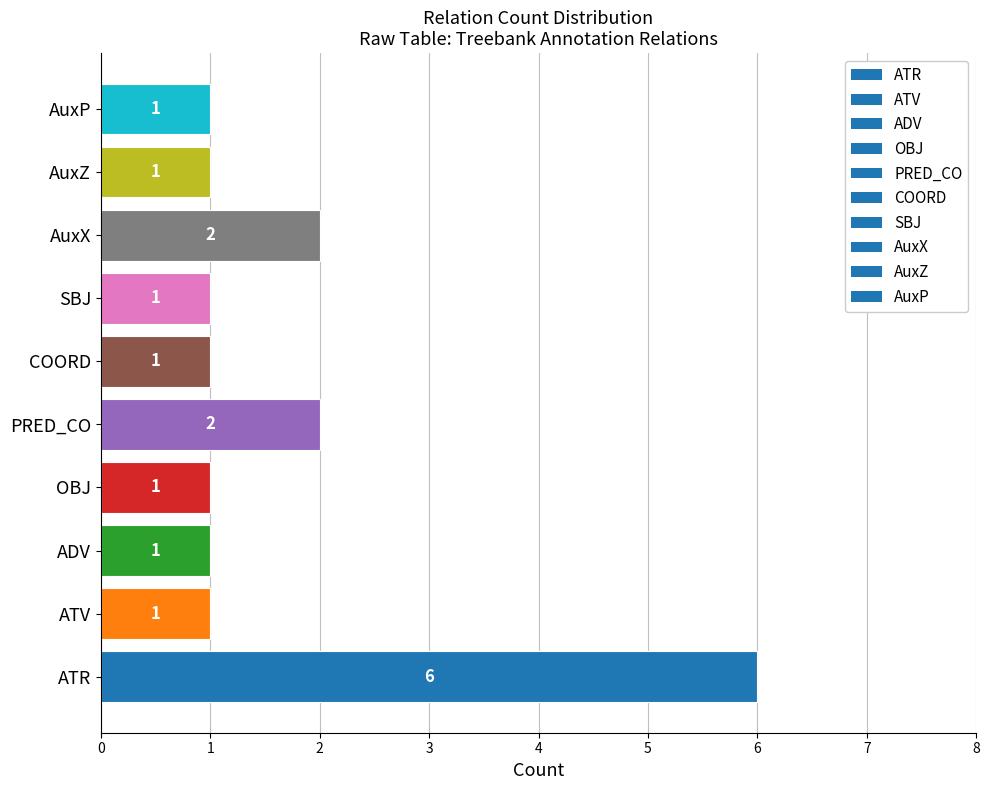

Count the number of categories in the chart.

10